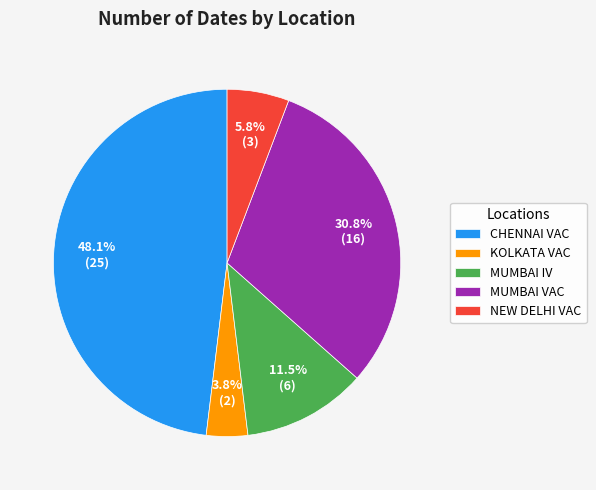

True or false: KOLKATA VAC accounts for 4% of the total.

True